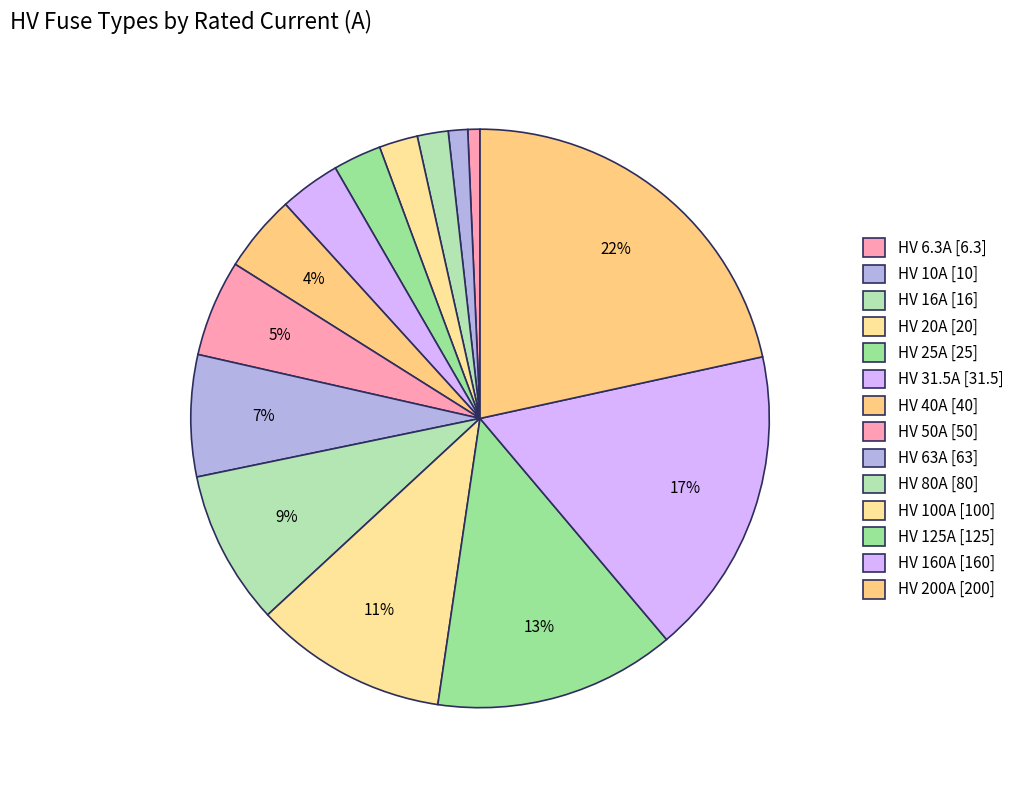

Which slice is the largest?

HV 200A